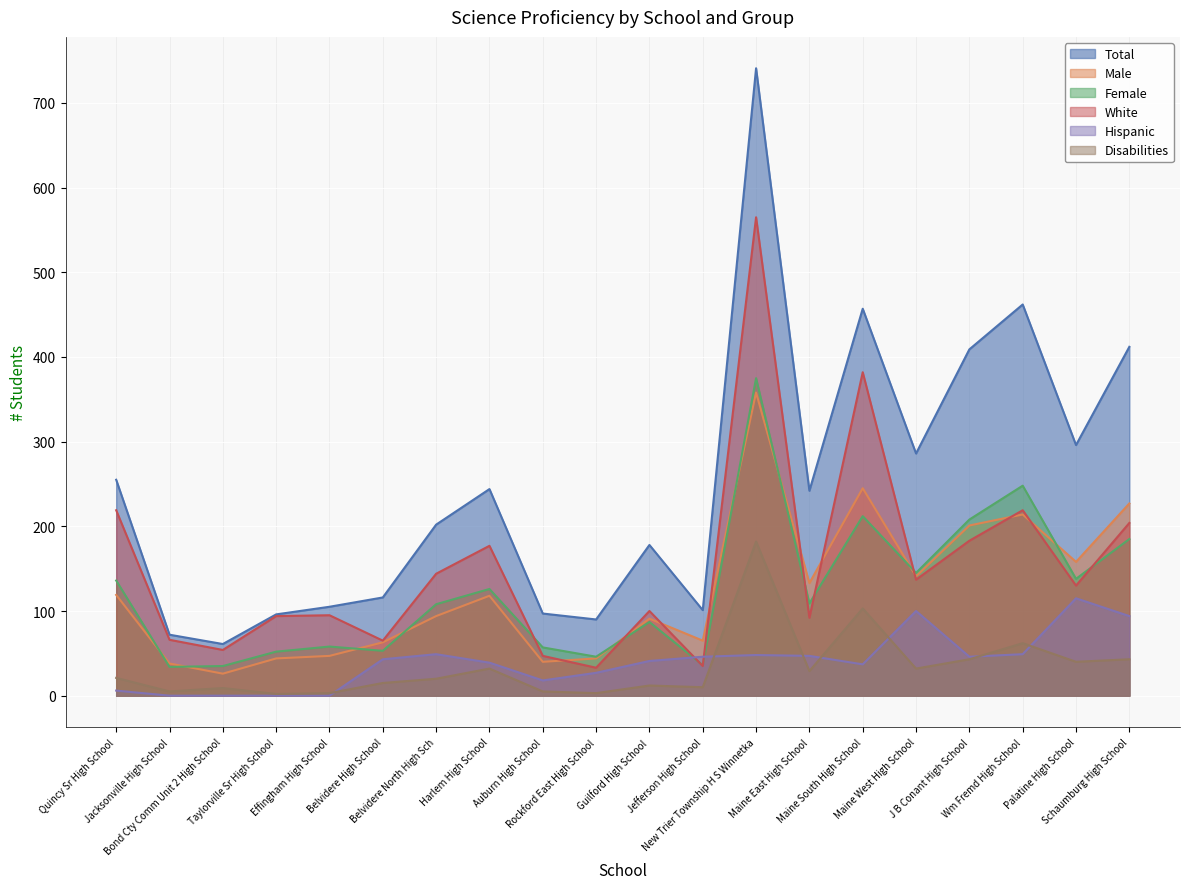

Does the chart display data point markers on the line(s)?

No